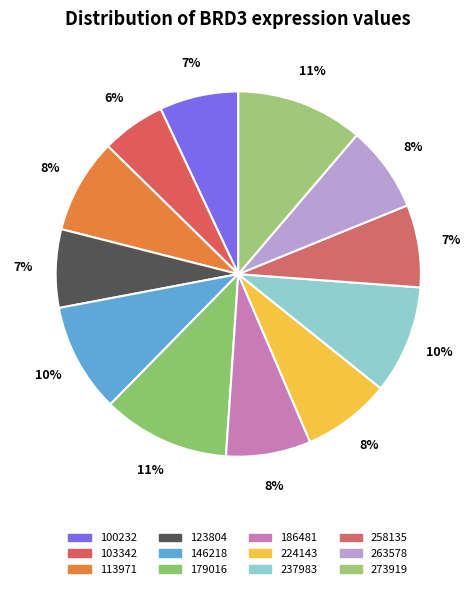

How many slices are in this pie chart?

12